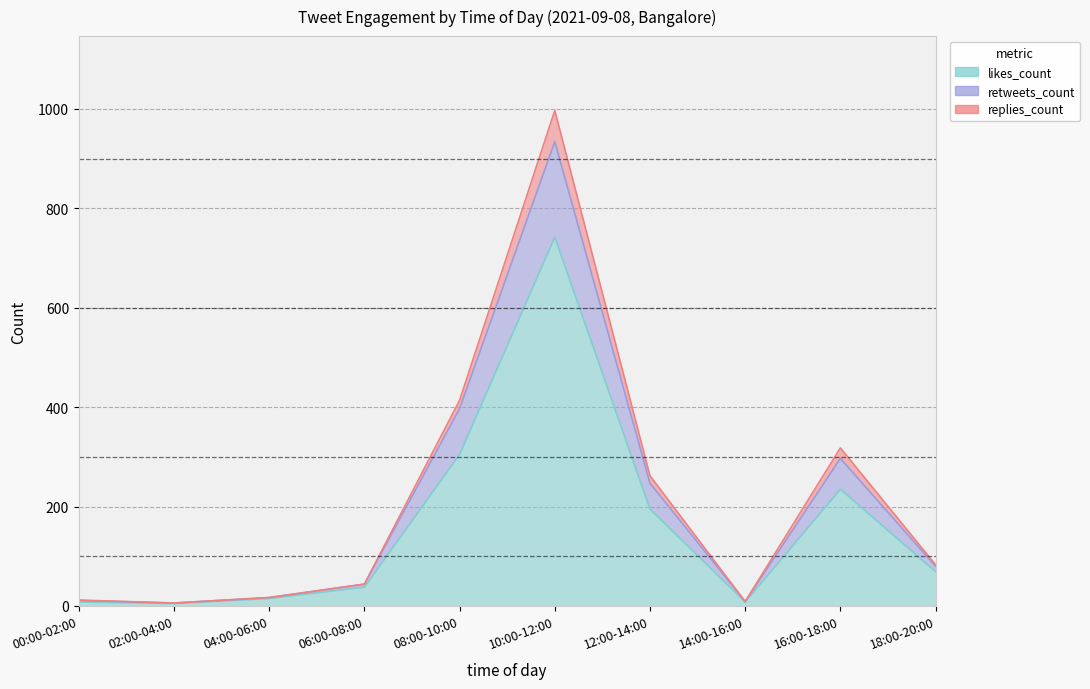

The likes_count series shows 129 at 08:00-10:00. True or false?

False